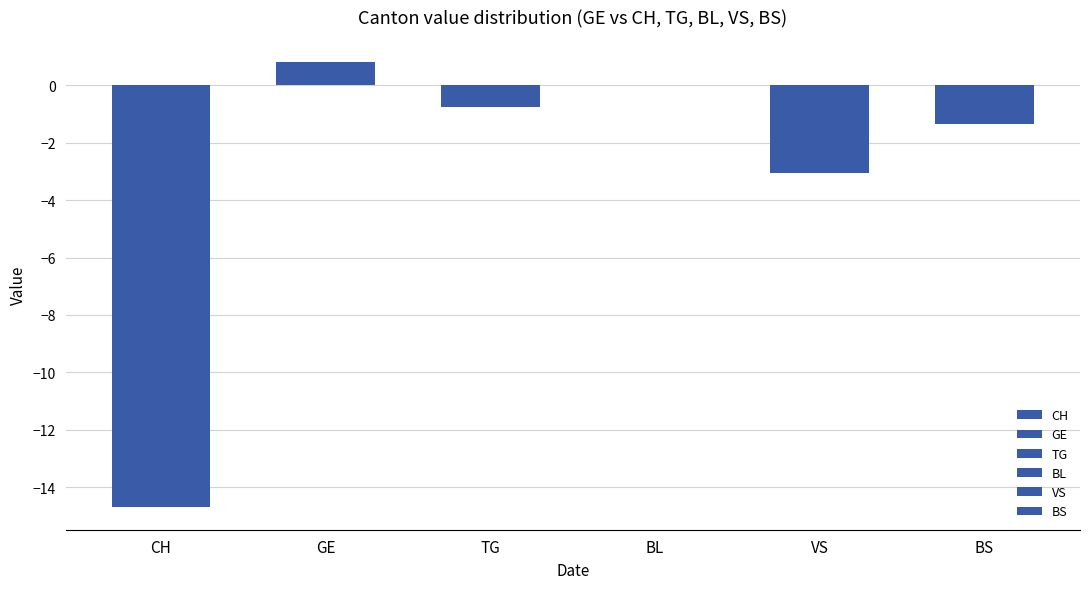

At which category does the chart reach its peak across all series?

GE